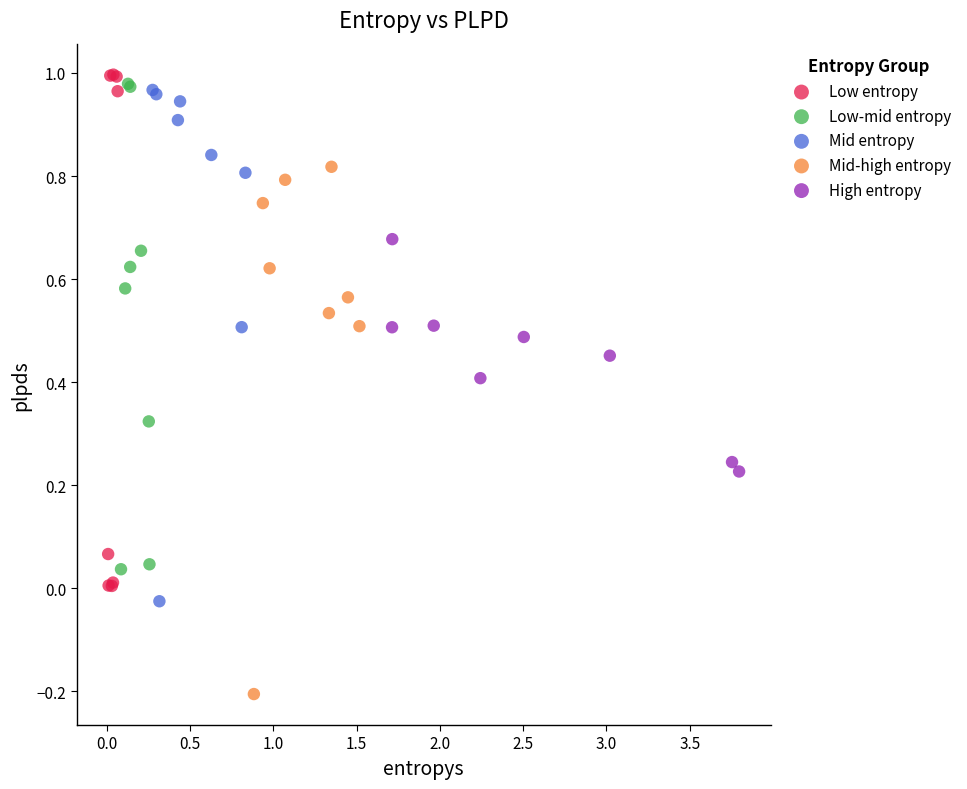

Which series reaches the minimum Y coordinate?

Mid-high entropy